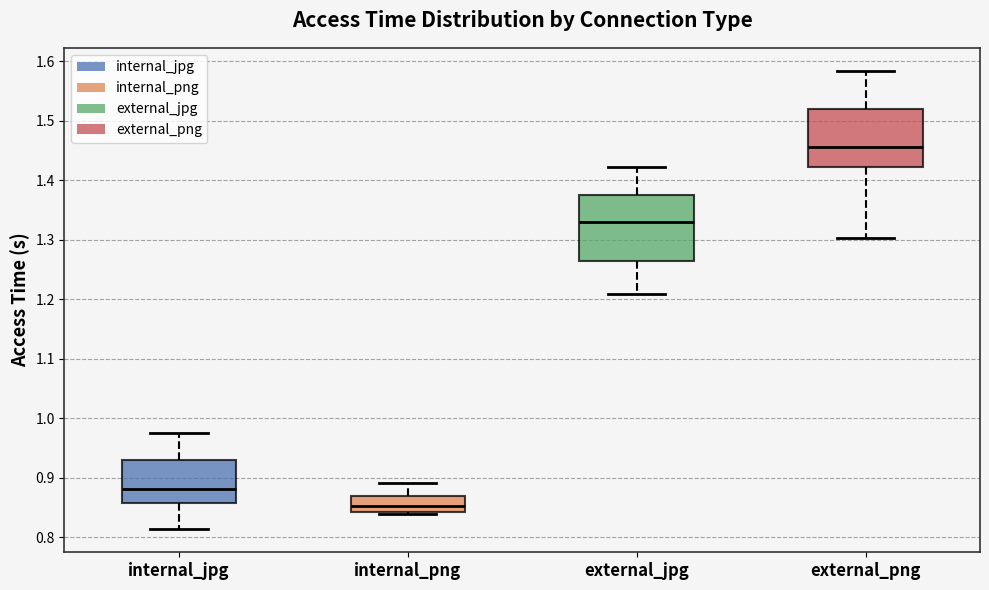

Which box has the highest median line?

external_png